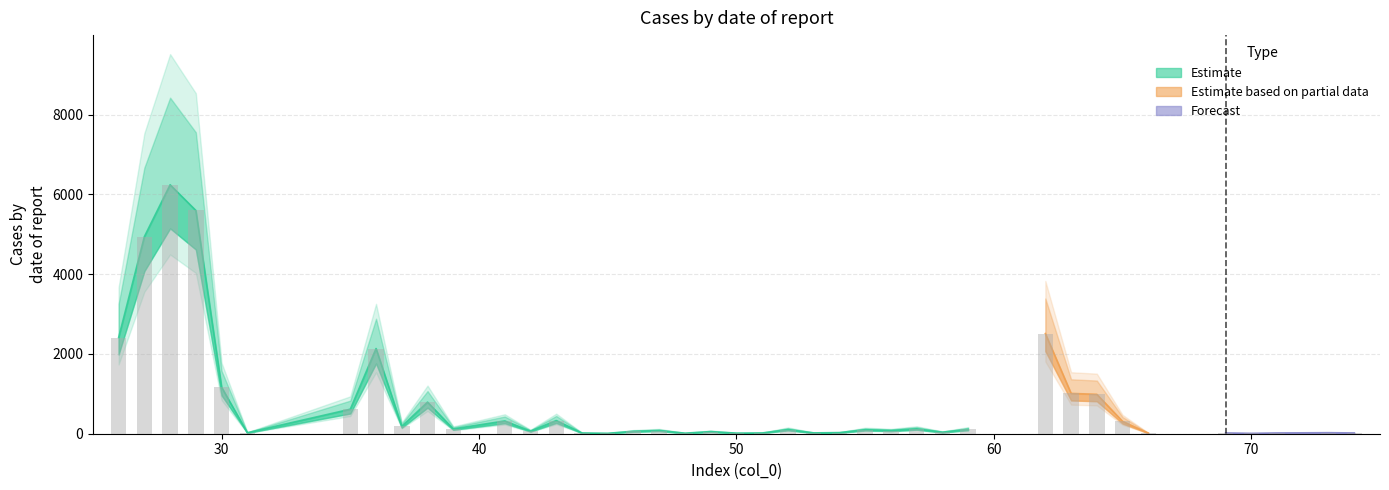

What is the ratio of the value at 52 to the value at 35?

0.2